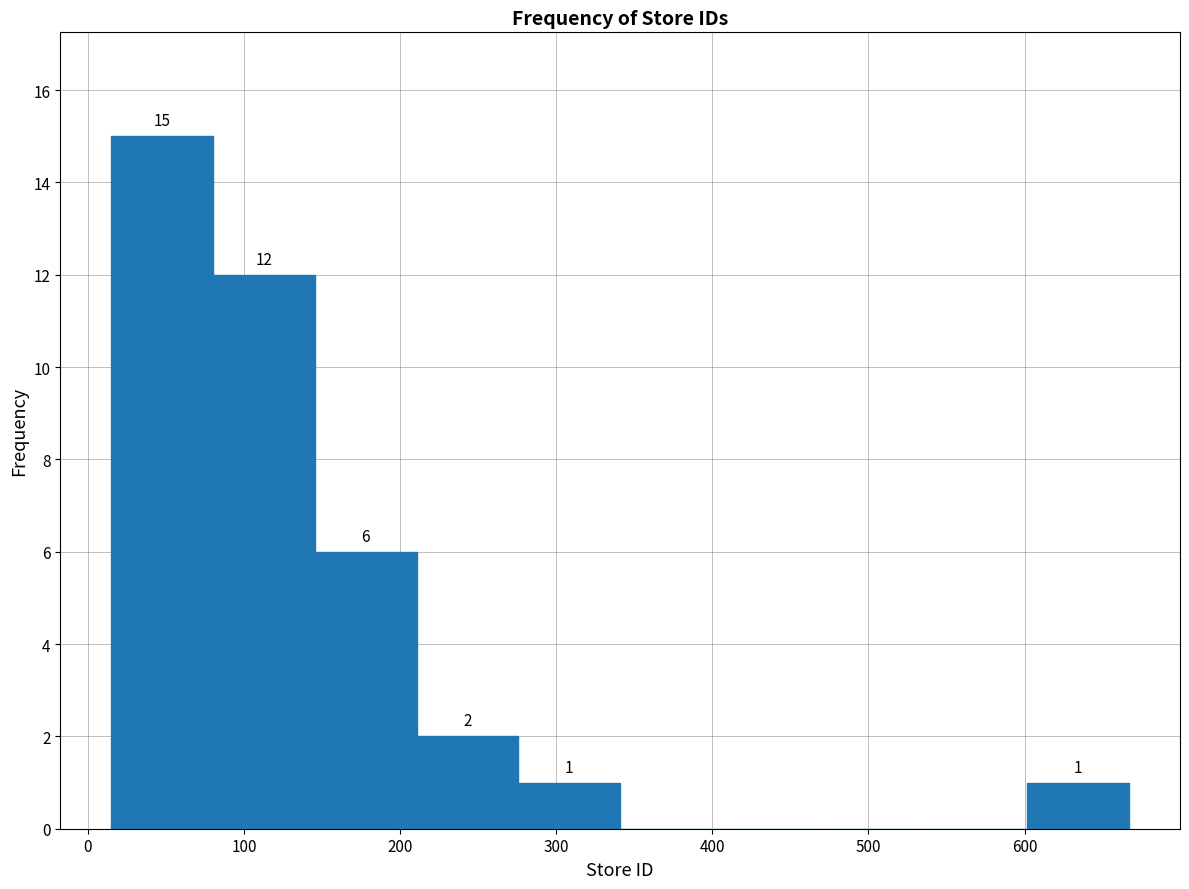

Over which range of the x-axis is the bar tallest?

20 to 80